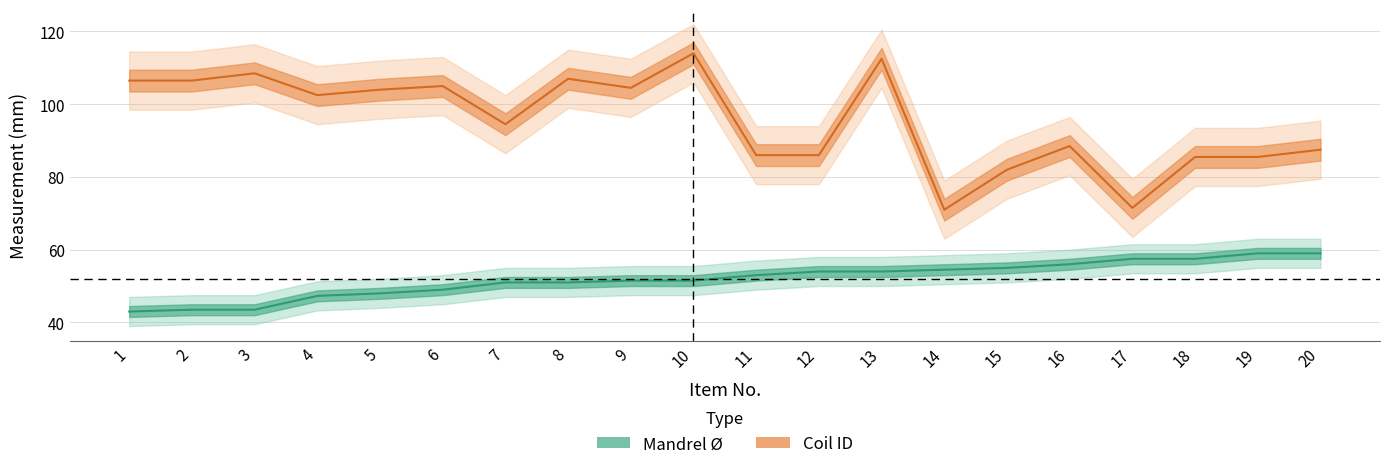

At 4, list the series in order from largest to smallest.

Coil ID, Mandrel Ø